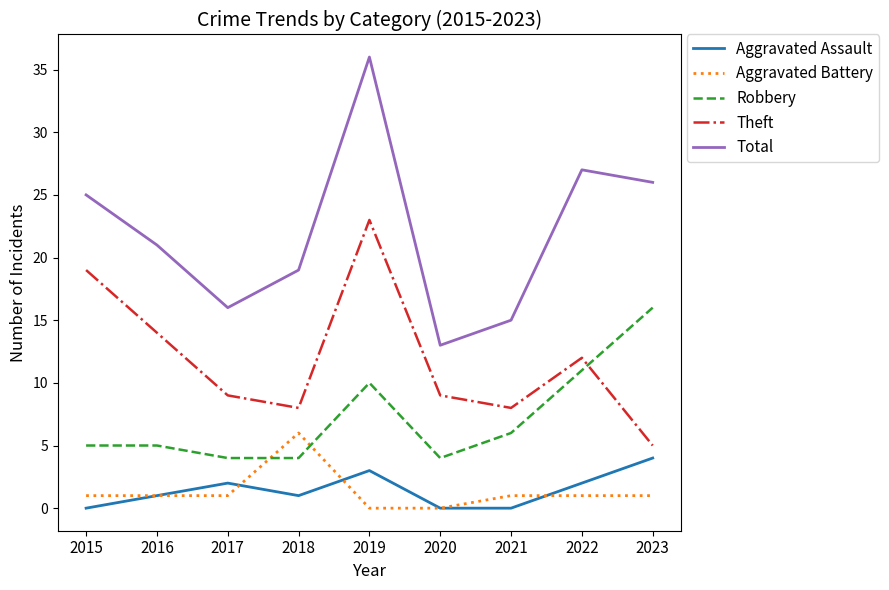

True or false: Aggravated Assault and Robbery intersect in this chart.

False